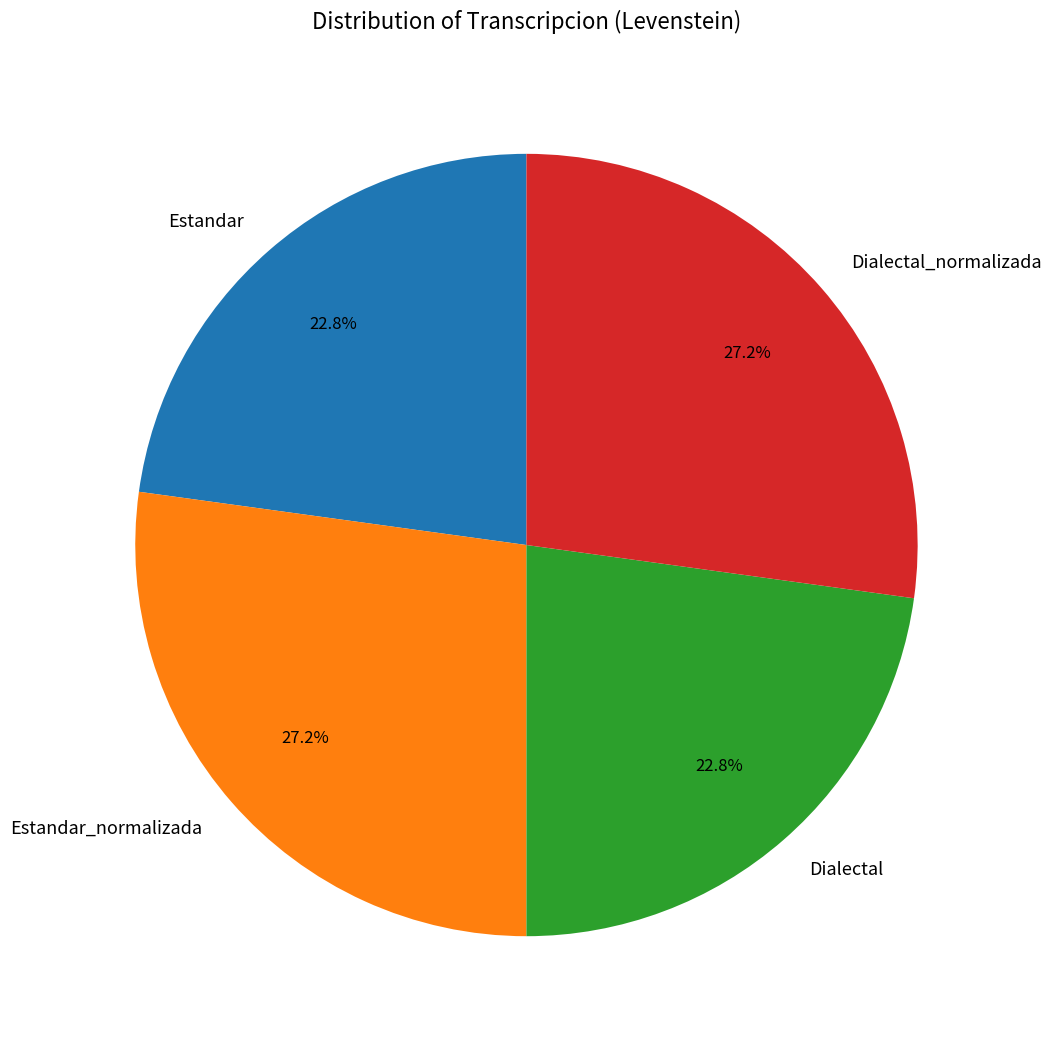

How many slices are in this pie chart?

4